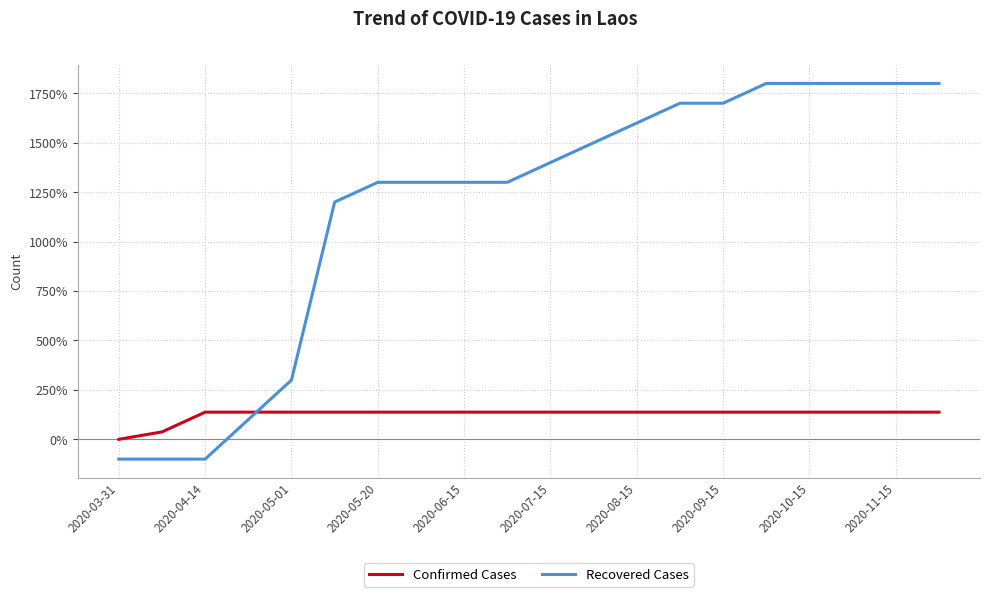

Is this an area chart (filled region under the line)?

No